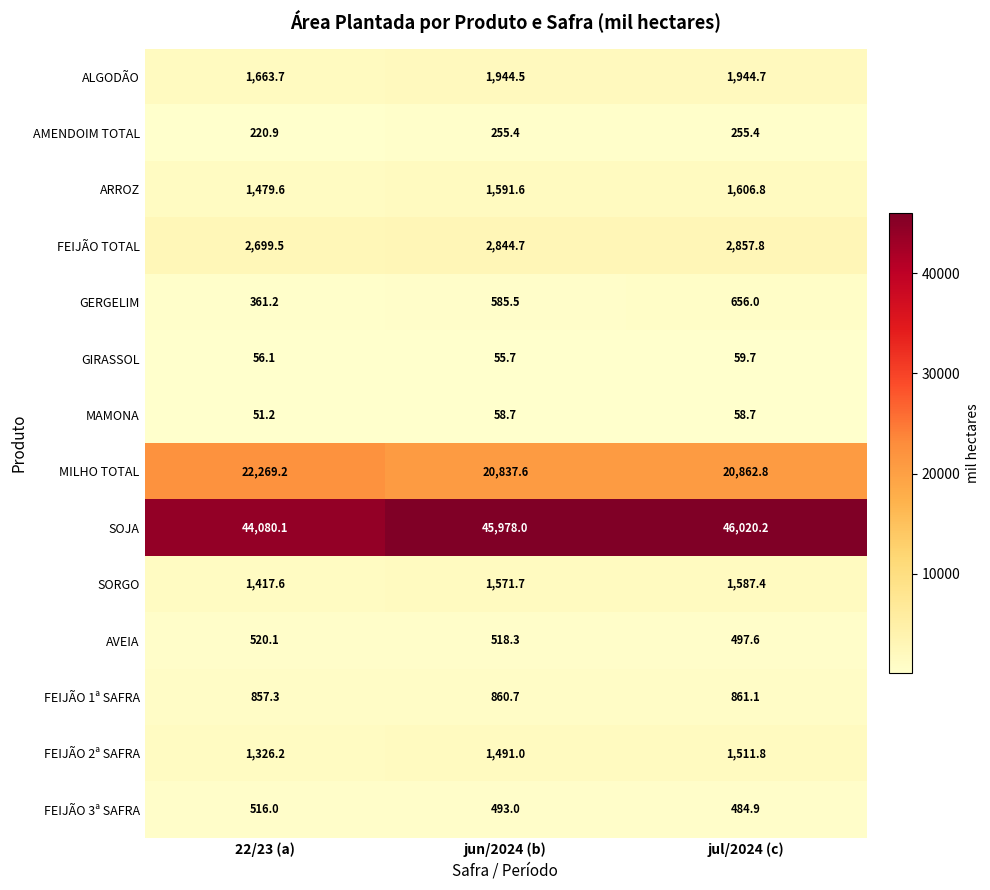

At which category is the sum across all series the highest?

jul/2024 (c)